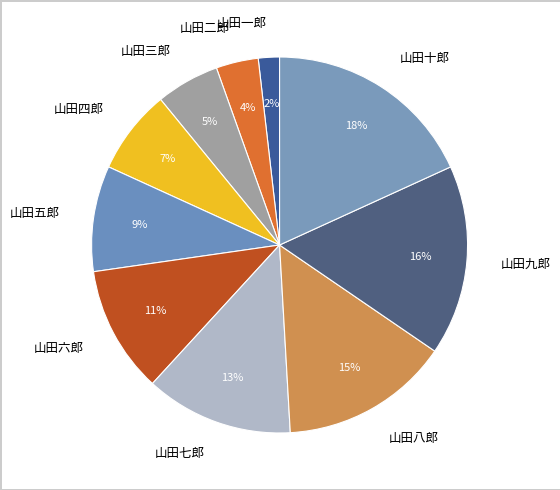

What percentage is the 山田六郎 slice, to the nearest percent?

11%